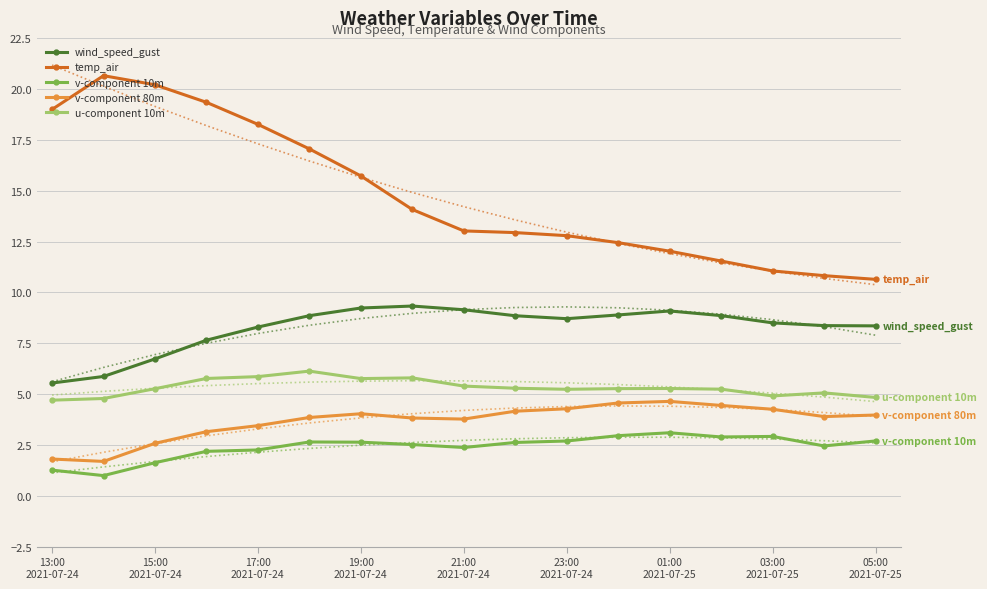

True or false: wind_speed_gust and u-component 10m cross at least once.

False